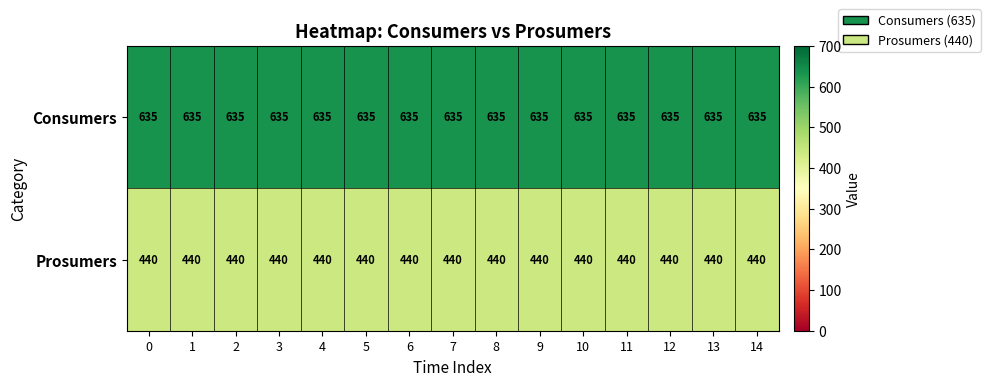

What is the lowest value of the Prosumers series?

440